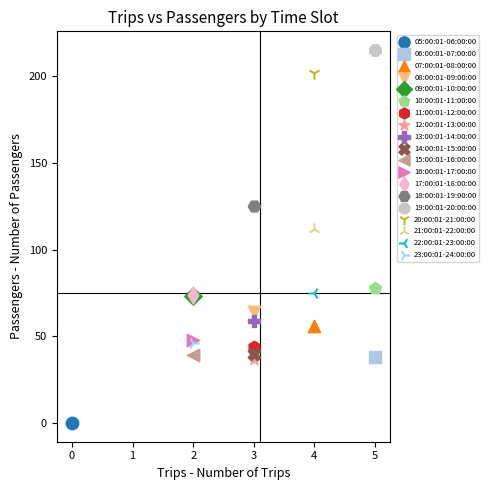

What are all the series names shown in the legend?

05:00:01-06:00:00, 06:00:01-07:00:00, 07:00:01-08:00:00, 08:00:01-09:00:00, 09:00:01-10:00:00, 10:00:01-11:00:00, 11:00:01-12:00:00, 12:00:01-13:00:00, 13:00:01-14:00:00, 14:00:01-15:00:00, 15:00:01-16:00:00, 16:00:01-17:00:00, 17:00:01-18:00:00, 18:00:01-19:00:00, 19:00:01-20:00:00, 20:00:01-21:00:00, 21:00:01-22:00:00, 22:00:01-23:00:00, 23:00:01-24:00:00